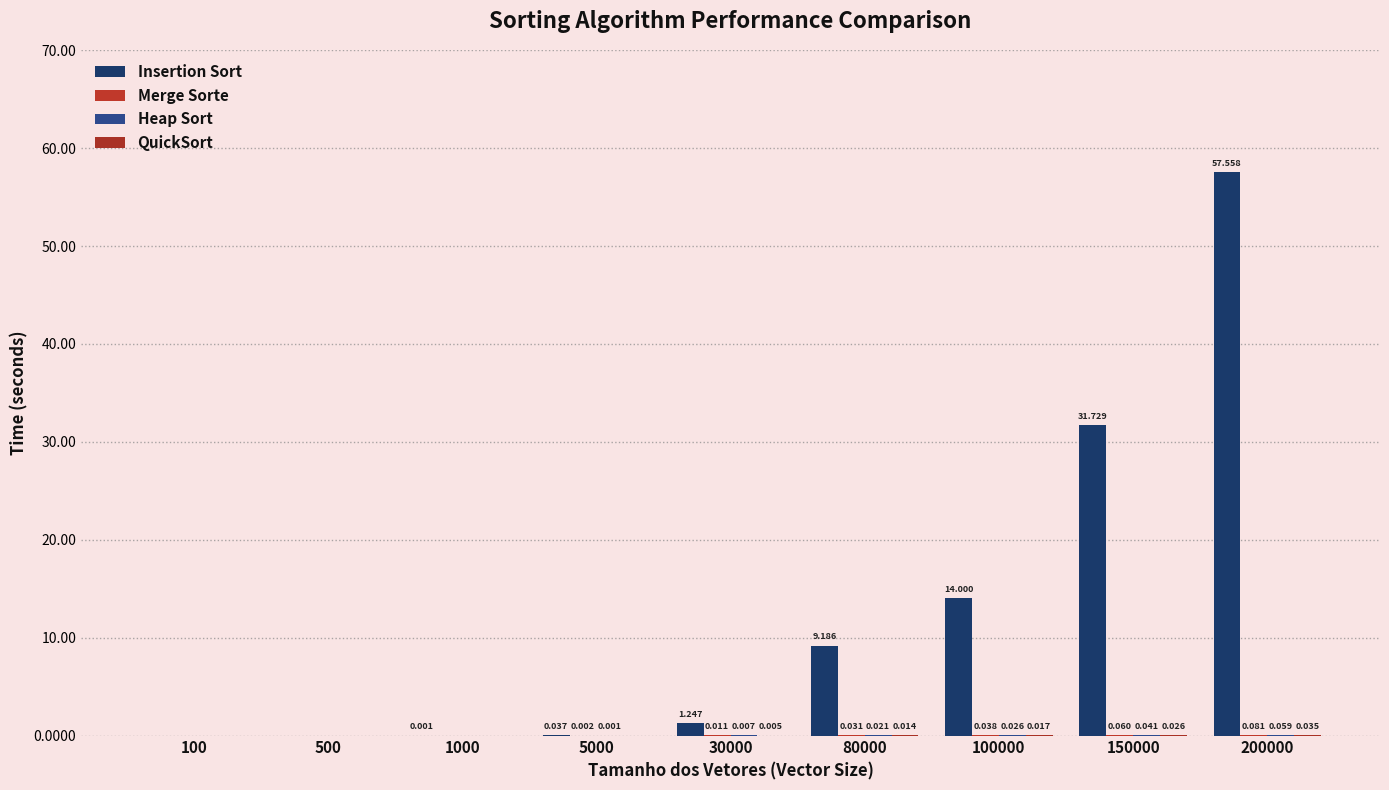

Which category has the lowest value across all series?

100